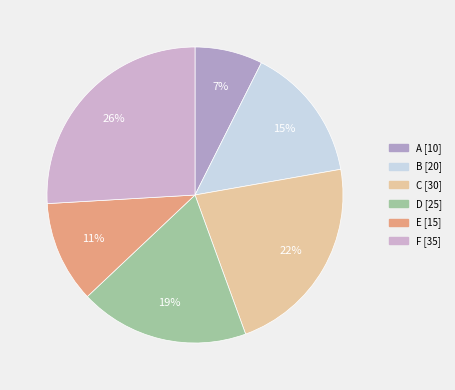

What is the smallest slice in the pie chart?

A